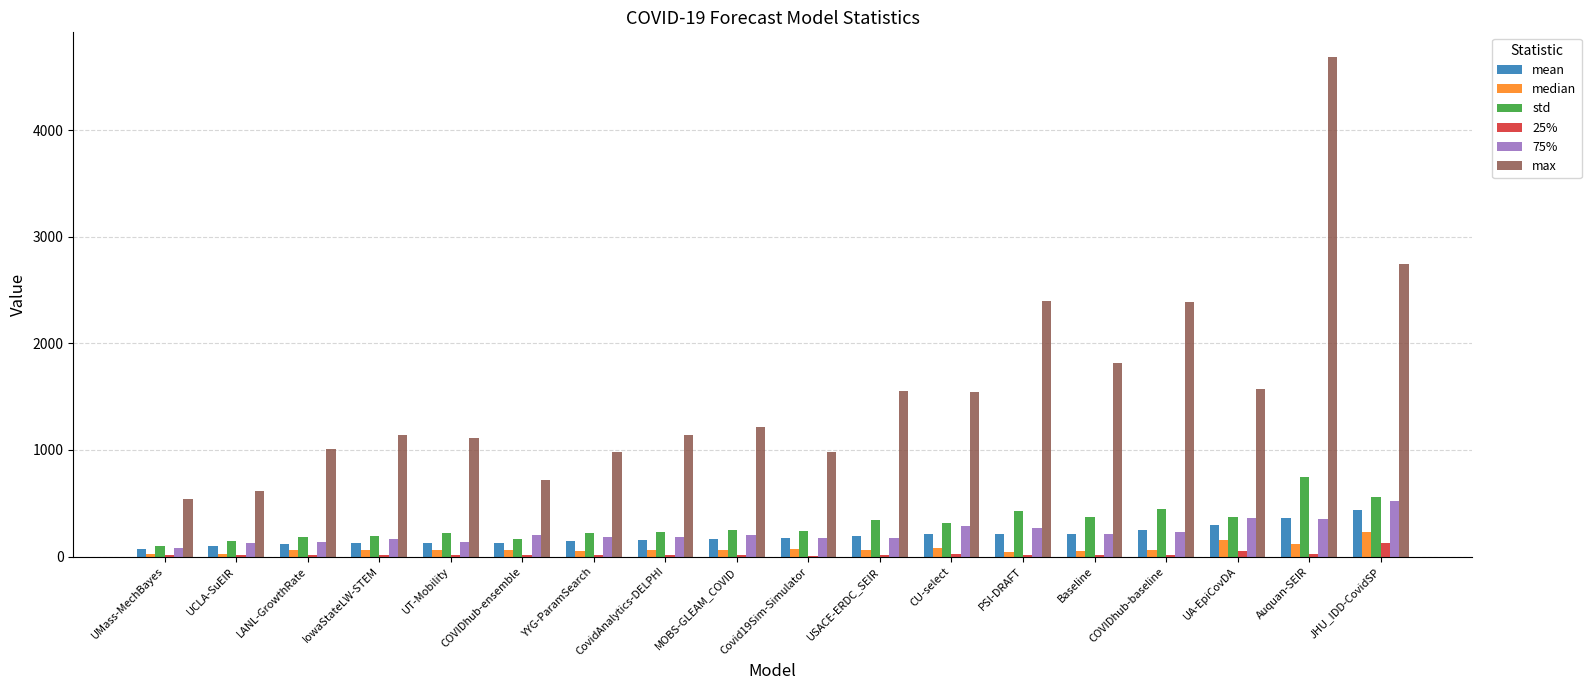

What is the sum of all median values?

1347.4